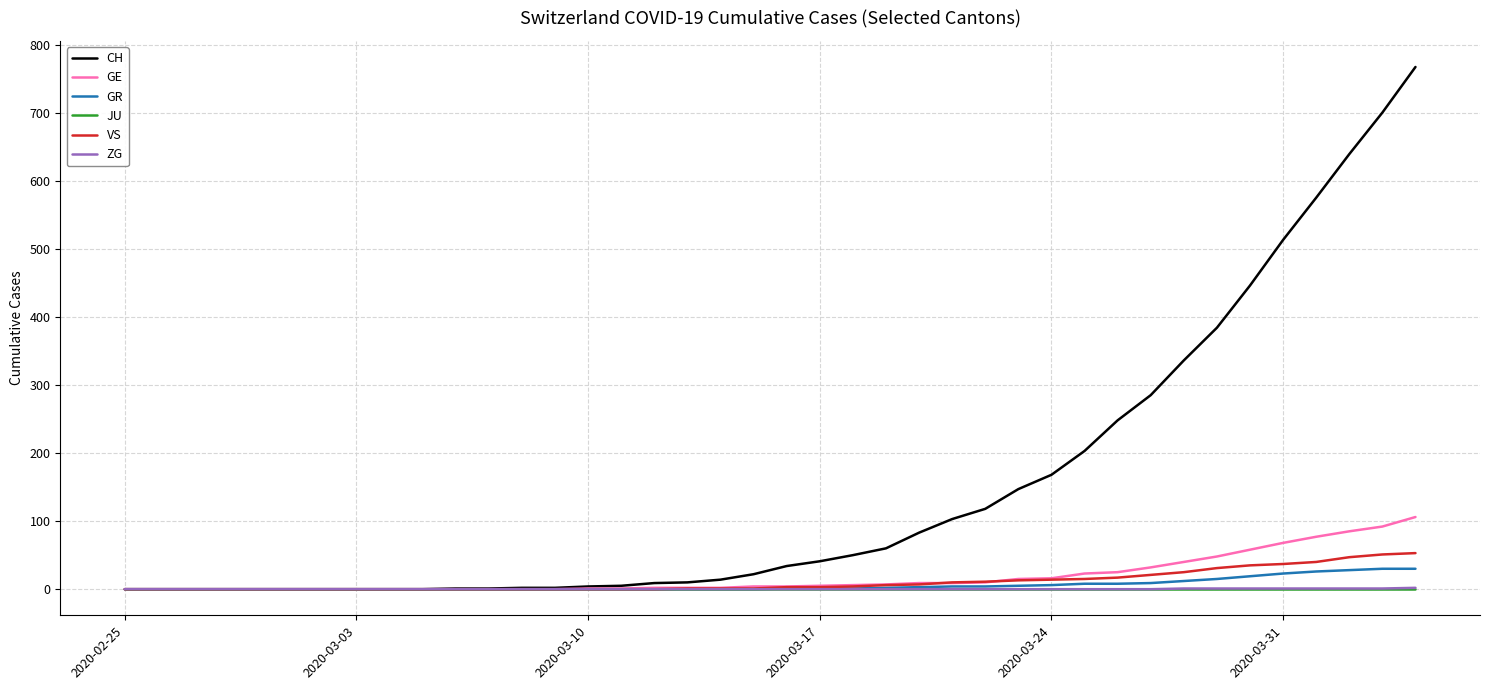

Which series has the largest total across all categories?

CH